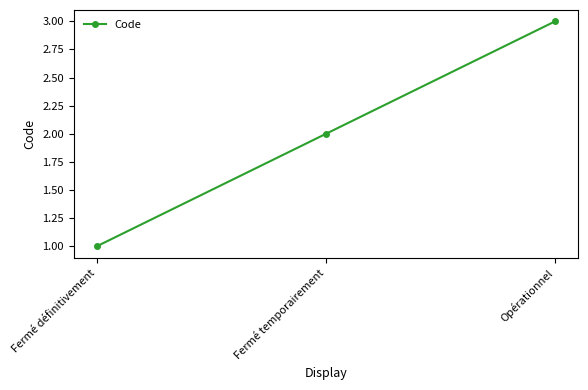

What is the label of the 2nd point from the right?

Fermé temporairement